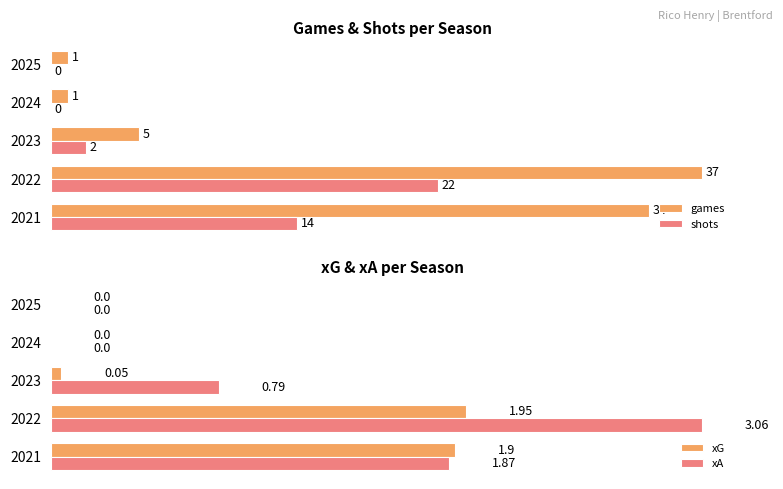

Is the value of games at 2021 greater than the value of shots at 2021?

Yes